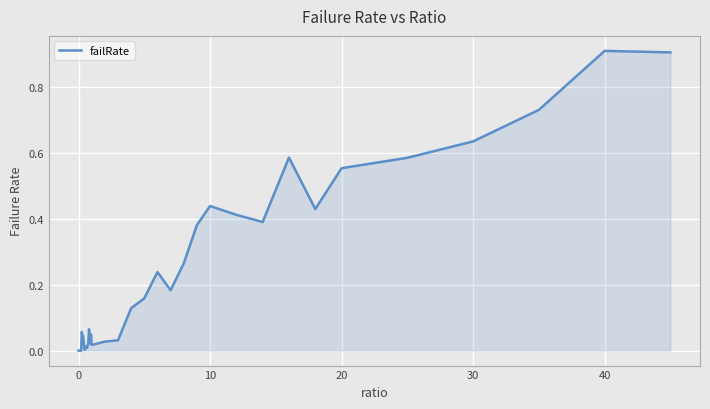

Reading left to right, what are all the values shown in this chart?

0.0	0.0	0.0	0.0	0.0	0.1	0.0	0.0	0.0	0.0	0.0	0.0	0.0	0.0	0.0	0.0	0.1	0.0	0.0	0.0	0.0	0.0	0.0	0.1	0.2	0.2	0.2	0.3	0.4	0.4	0.4	0.4	0.6	0.4	0.6	0.6	0.6	0.7	0.9	0.9